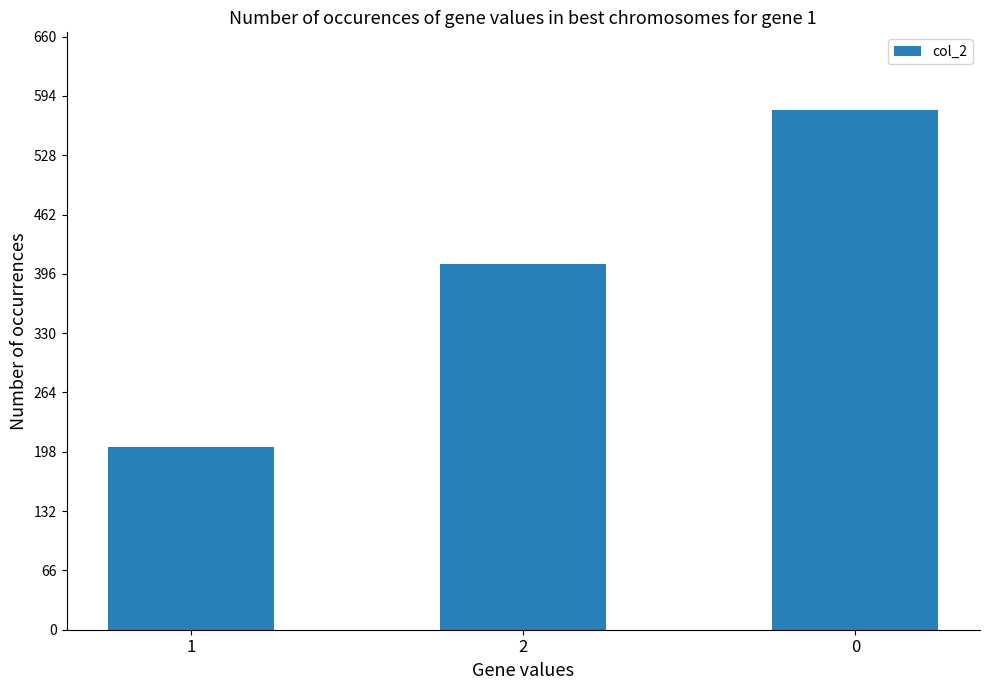

Does the chart contain any negative values?

No